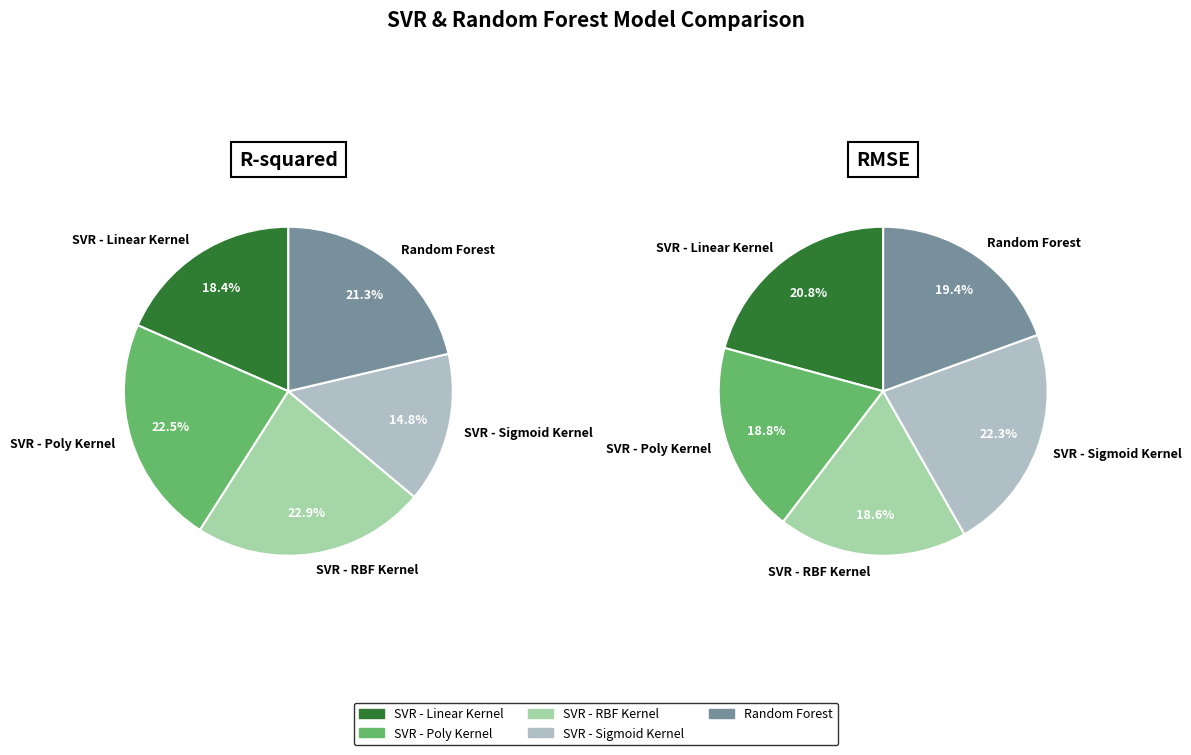

How much of the chart is everything except SVR - RBF Kernel?

77.1%